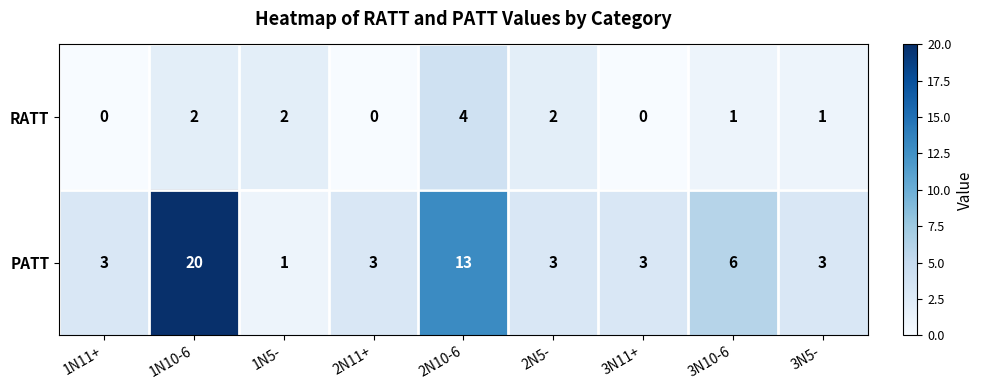

Between 2N10-6 and 3N11+, which series saw the biggest shift?

PATT